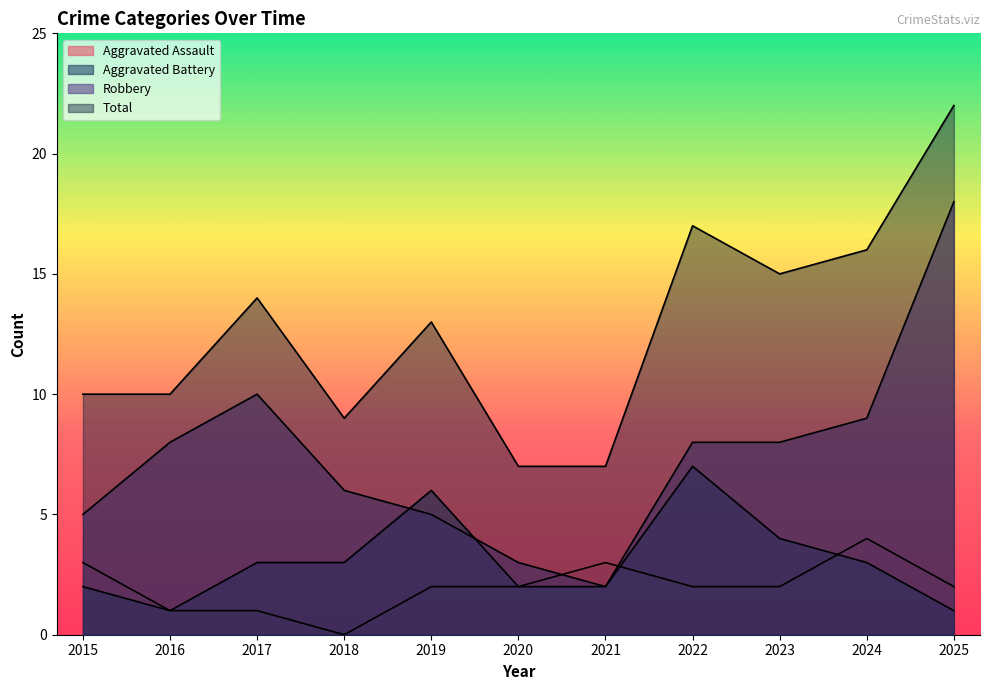

What are all the series names shown in the legend?

Aggravated Assault, Aggravated Battery, Robbery, Total